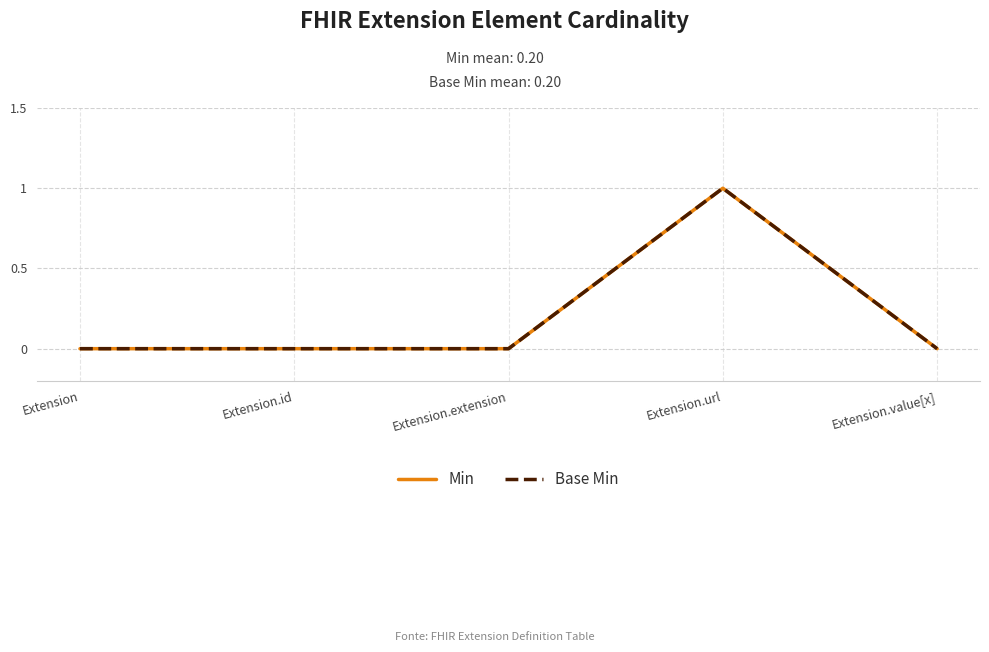

Rank the series by their maximum value, from lowest to highest.

Min, Base Min